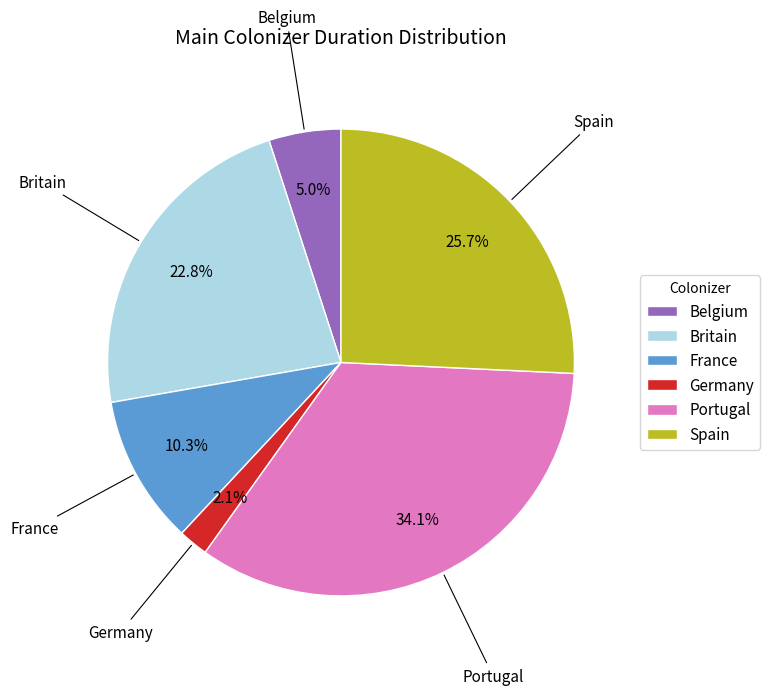

Rank the categories by value from highest to lowest.

Portugal, Spain, Britain, France, Belgium, Germany